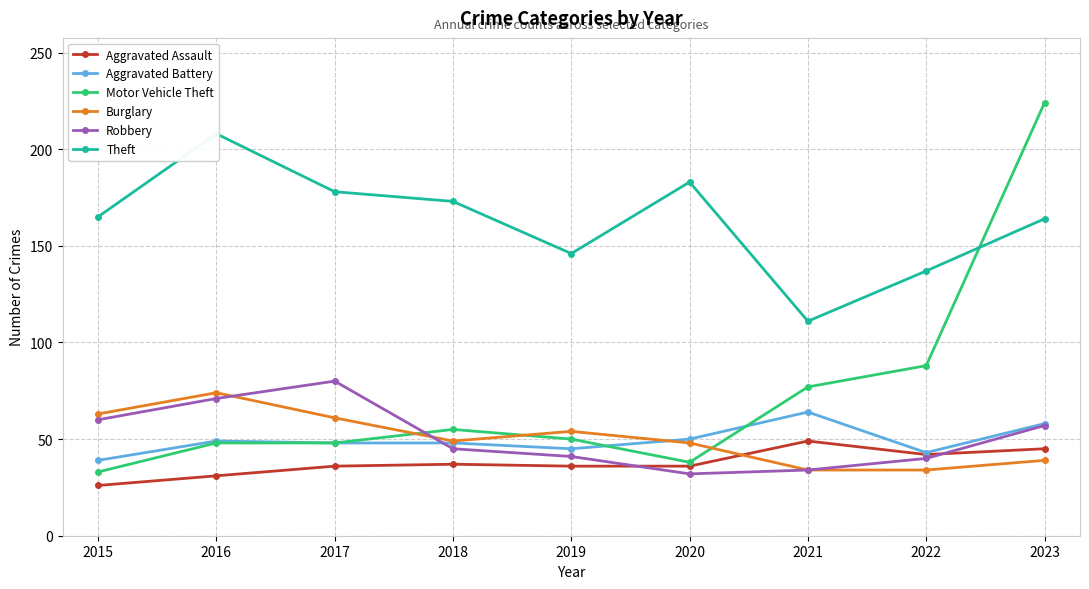

Where is the first local minimum for Theft?

2019